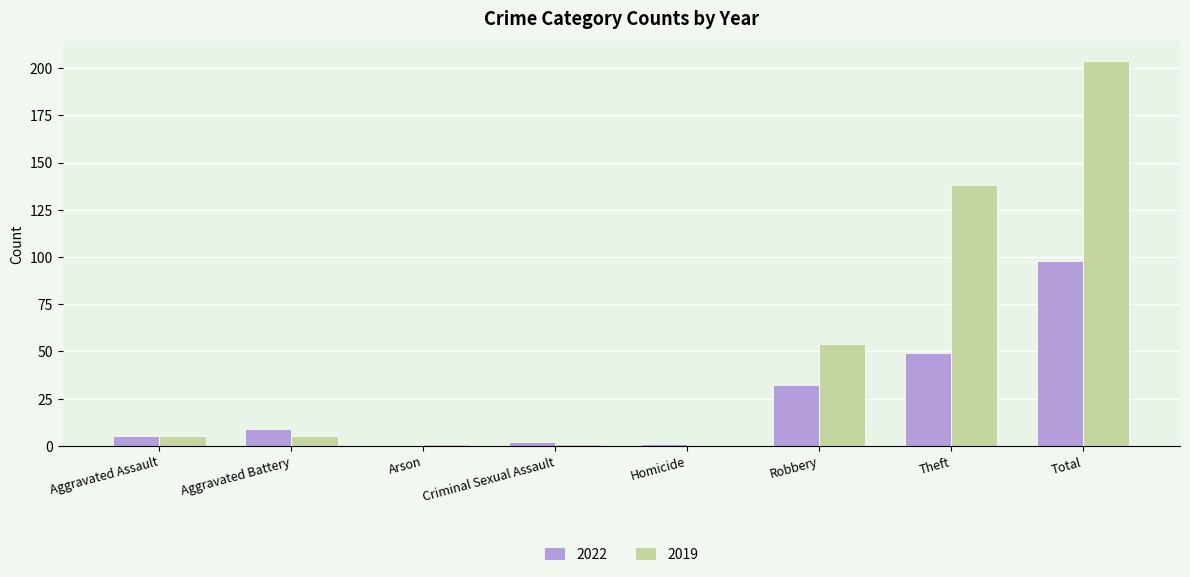

Reading left to right, transcribe all the data shown in this chart.

2022: 5	9	0	2	1	32	49	98
2019: 5	5	1	1	0	54	138	204